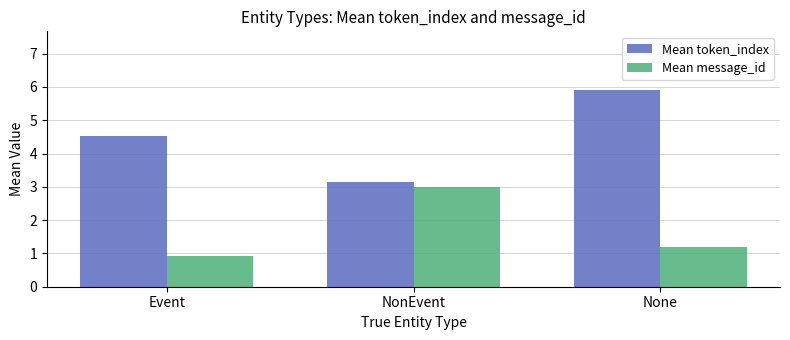

What are all the series names shown in the legend?

Mean token_index, Mean message_id